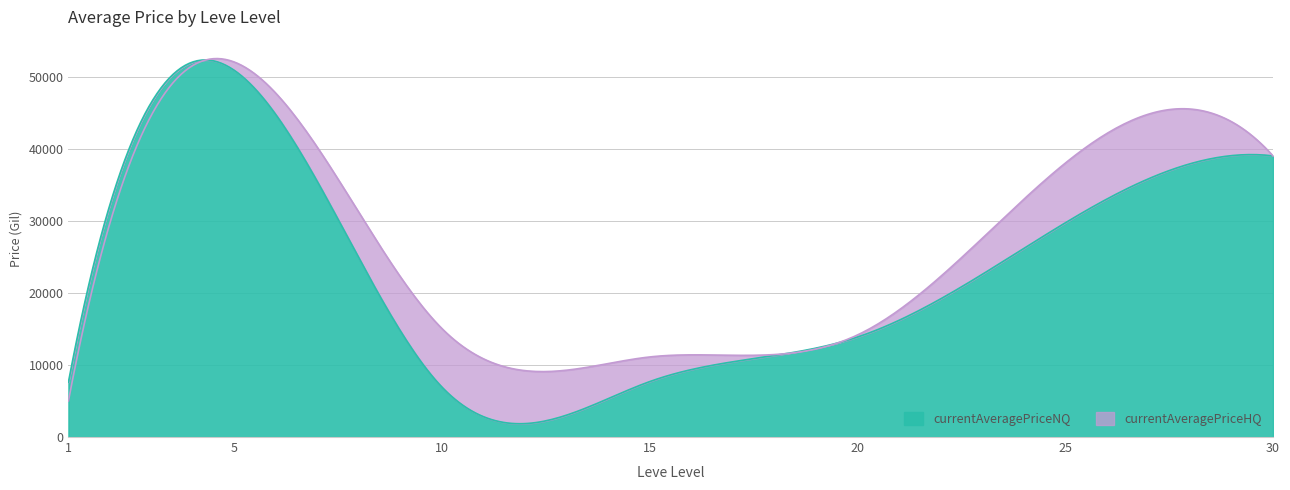

Does the chart have visible grid lines?

Yes